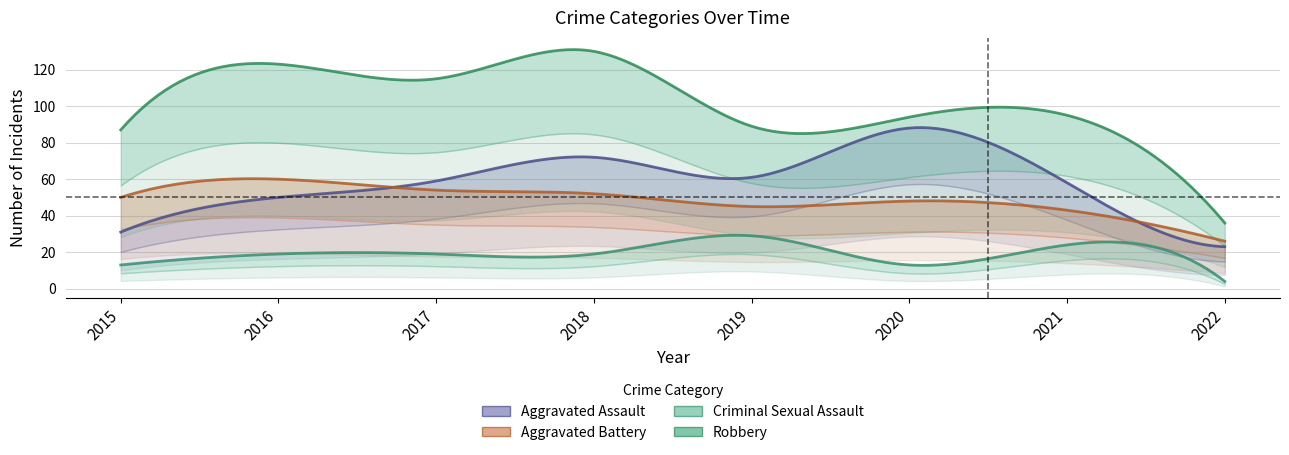

True or false: Criminal Sexual Assault and Aggravated Assault cross at least once.

False